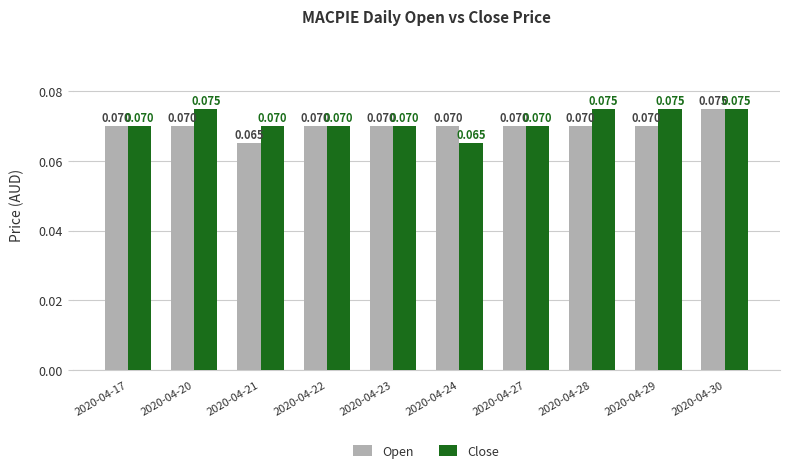

Which series has the largest total across all categories?

Close